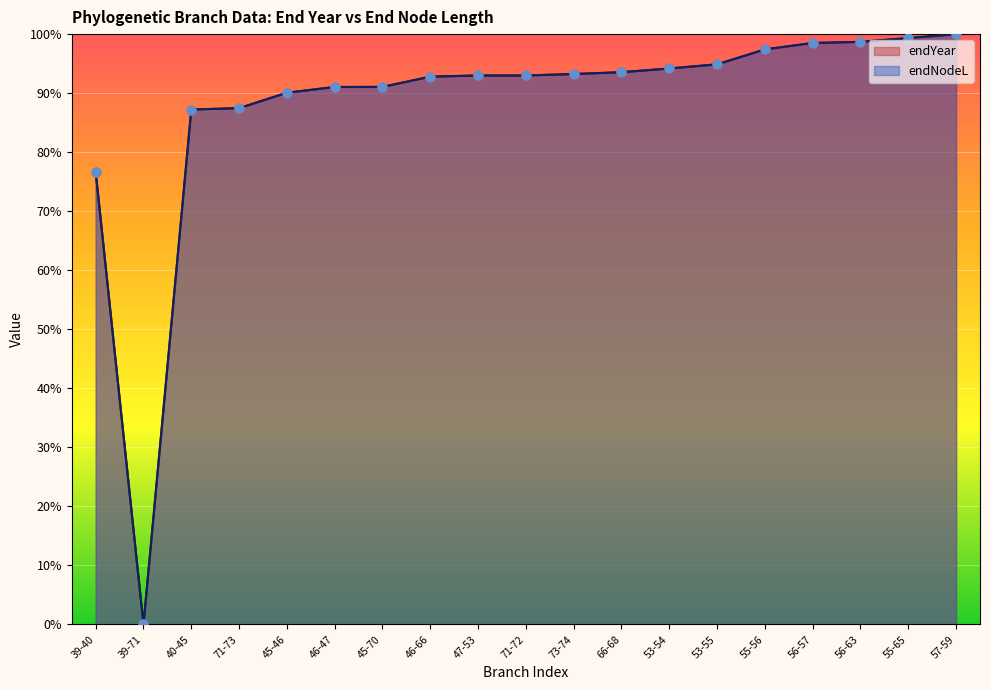

At how many categories does at least one series exceed 38?

18